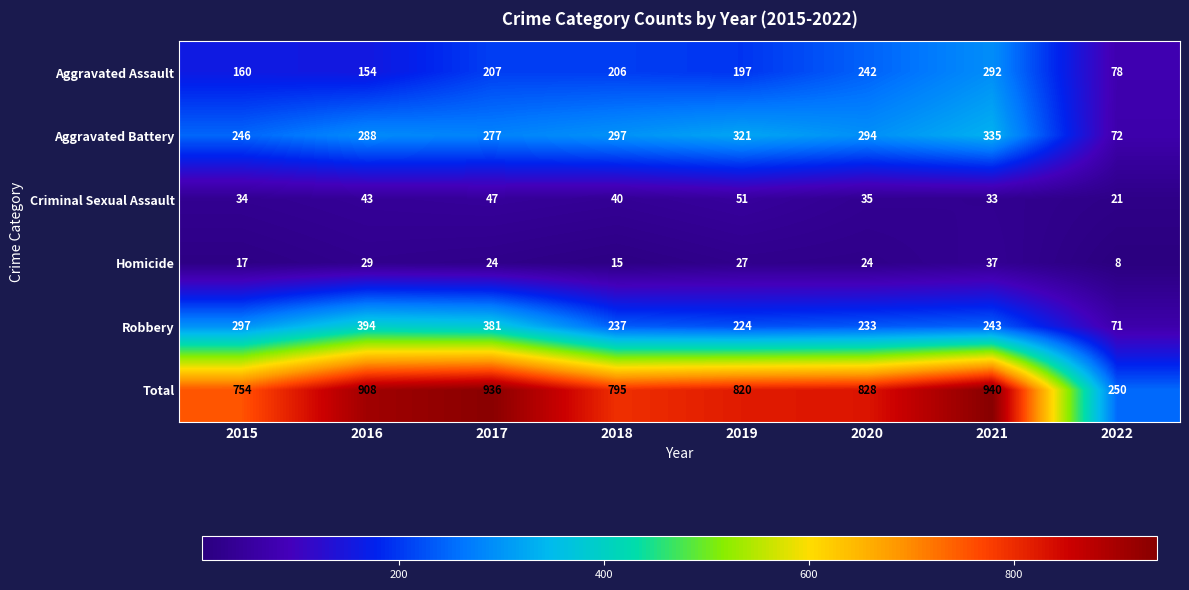

At which category does the chart reach its minimum across all series?

2022